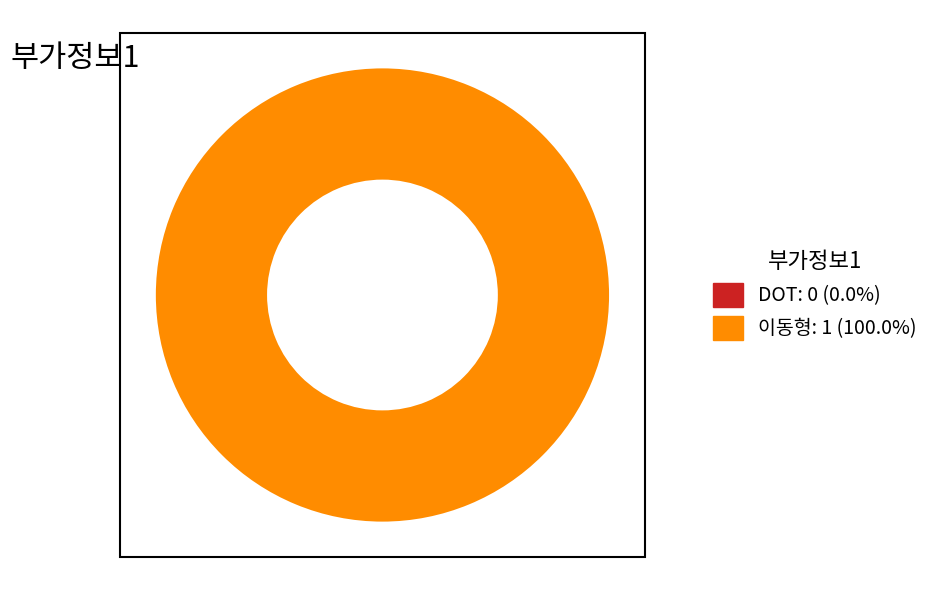

Which slice is the largest?

이동형